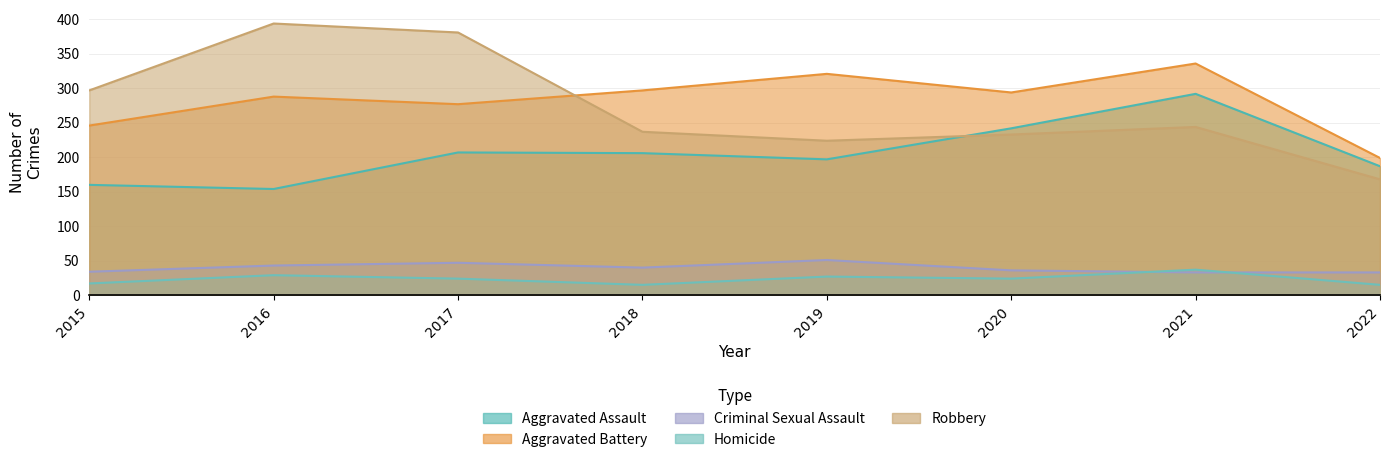

How many interior local peaks does the Aggravated Assault series have?

2